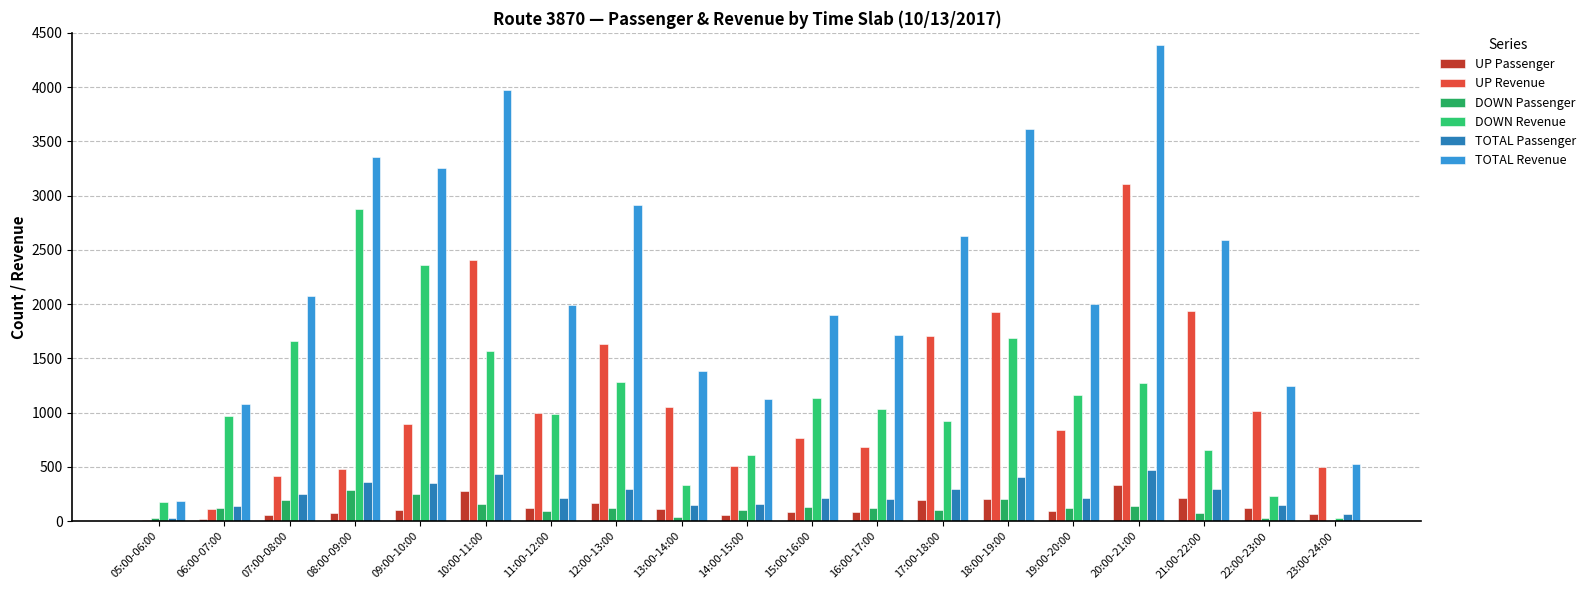

At which category does the chart reach its peak across all series?

20:00-21:00